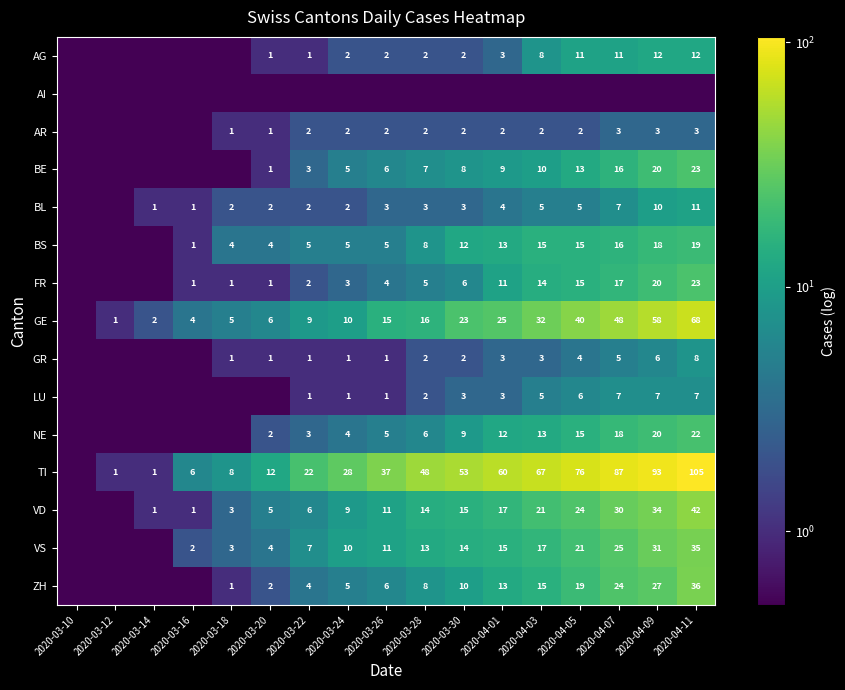

What is the difference between the TI values at 2020-03-28 and 2020-04-05?

28.0